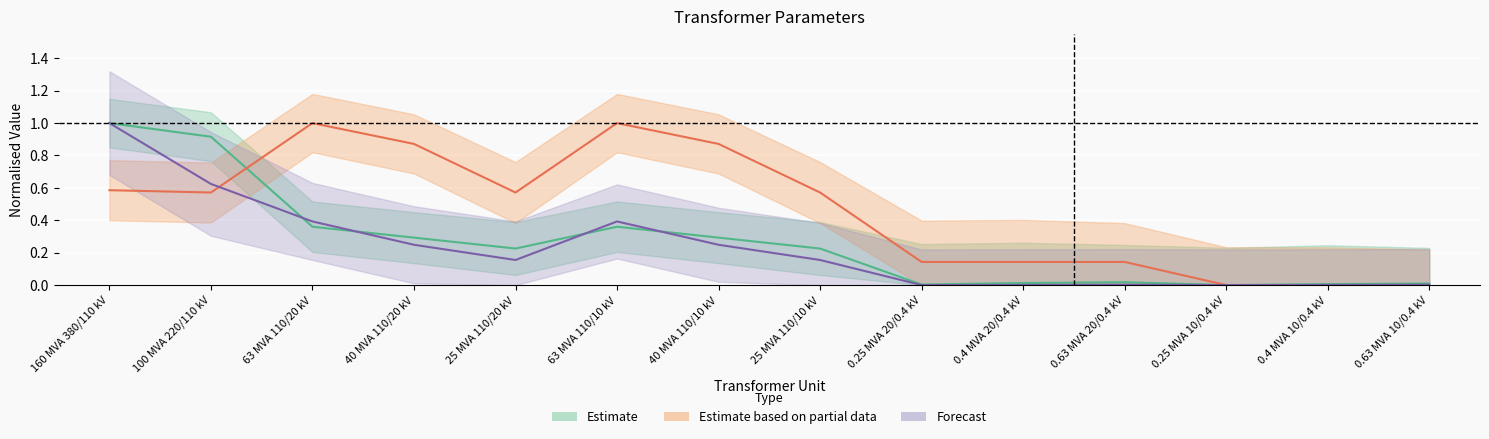

What is the label of the 9th point from the right?

63 MVA 110/10 kV